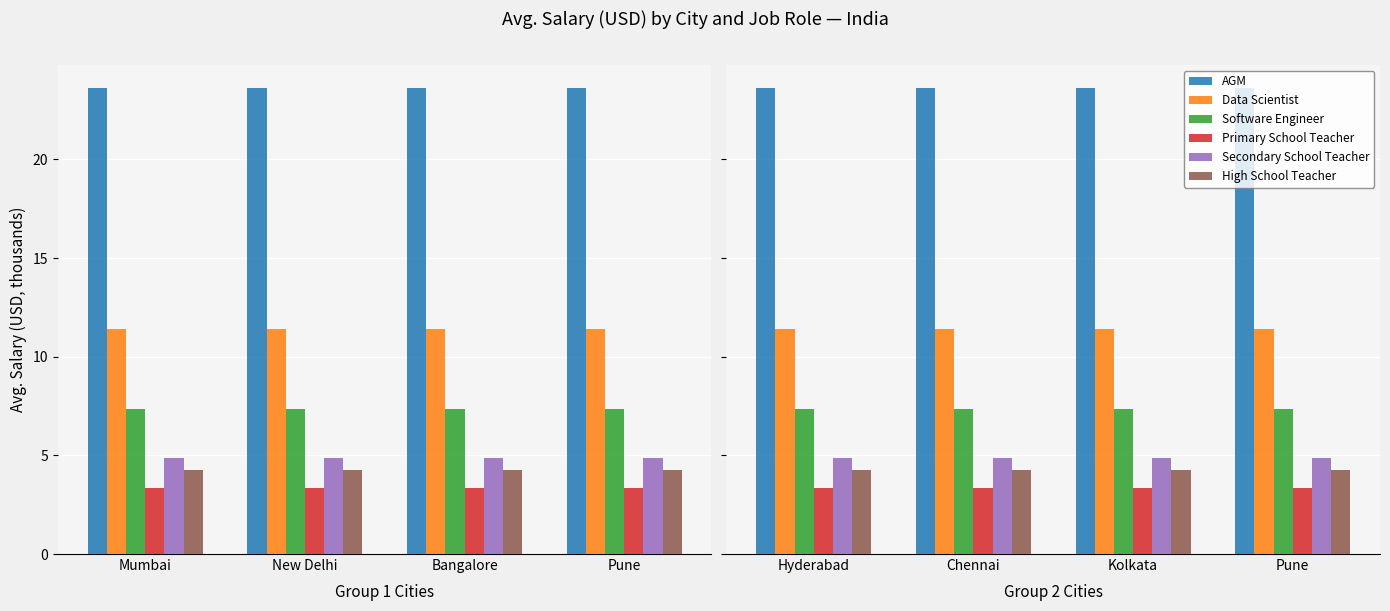

Rank the series by their maximum value, from lowest to highest.

Primary School Teacher, High School Teacher, Secondary School Teacher, Software Engineer, Data Scientist, AGM